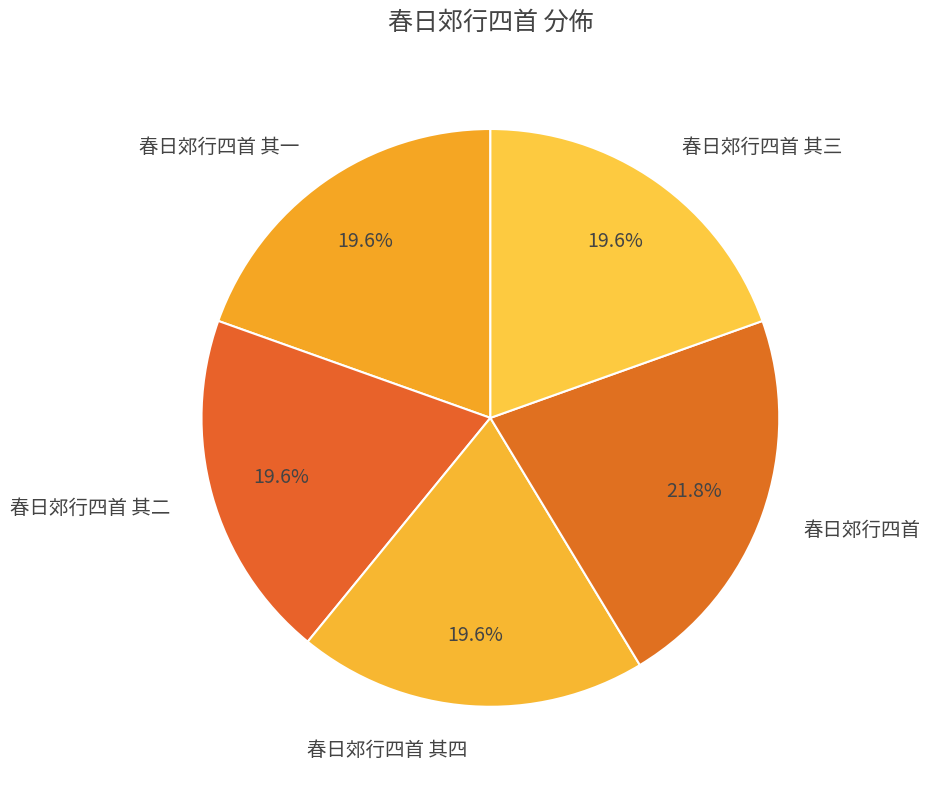

True or false: 春日郊行四首 其二 accounts for 9% of the total.

False